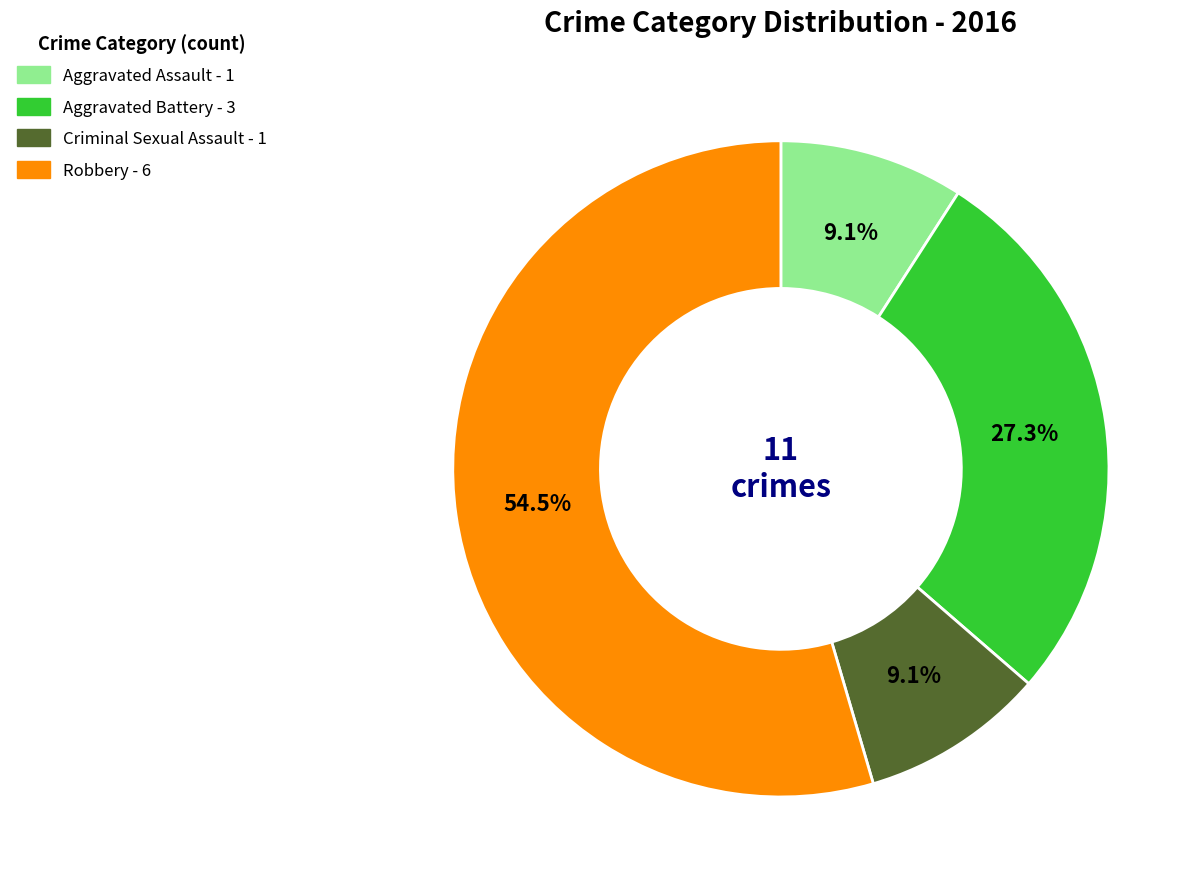

Which slice represents more than half of the pie?

Robbery